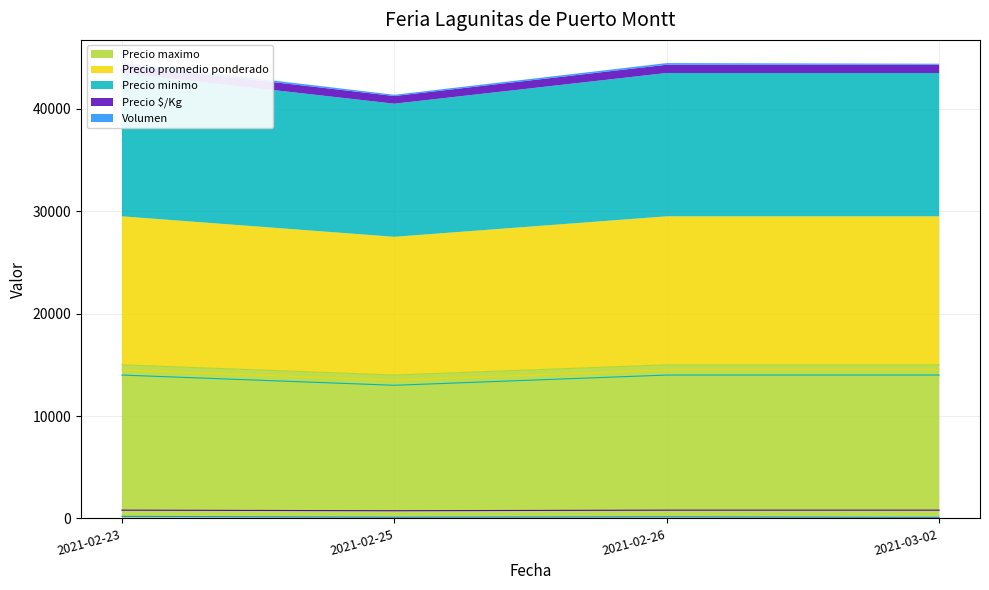

True or false: Precio minimo and Precio maximo cross at least once.

False